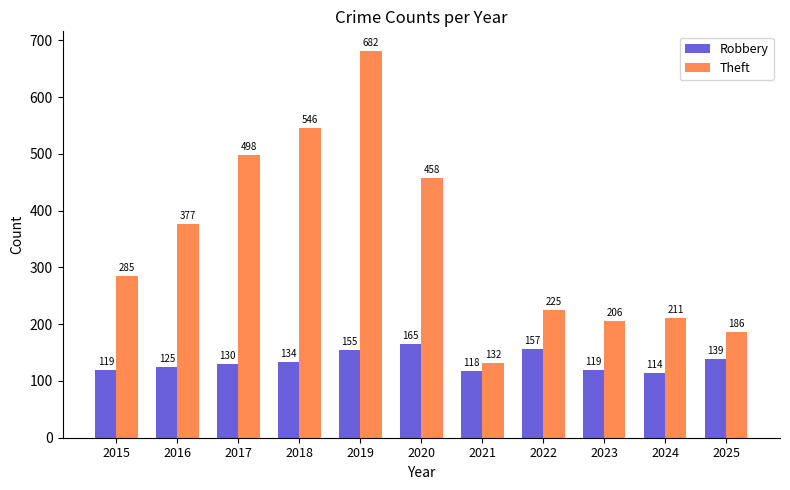

What is the difference between the second highest and second lowest values in the Theft series?

360